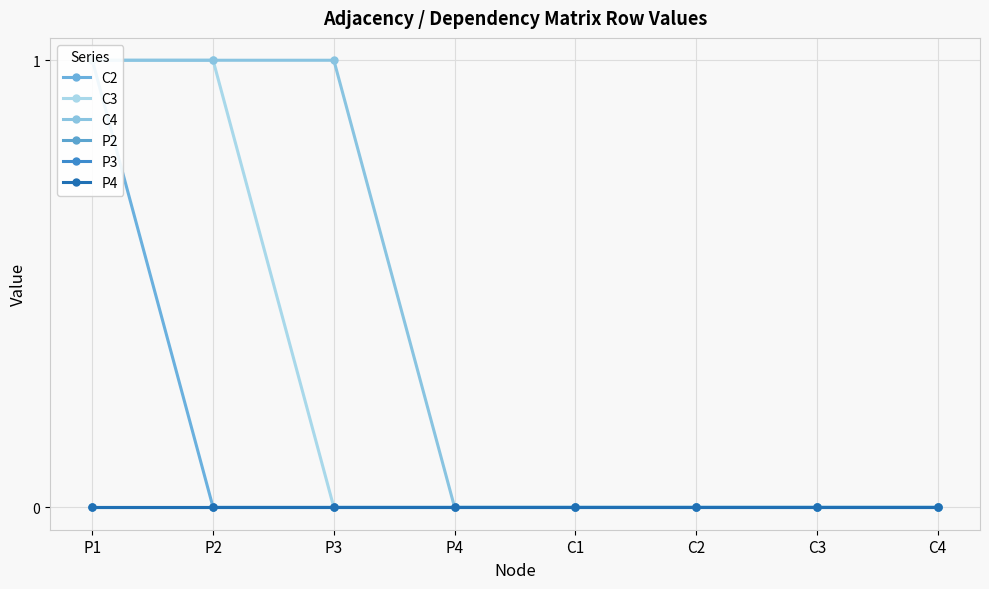

What position from the right is C4?

1